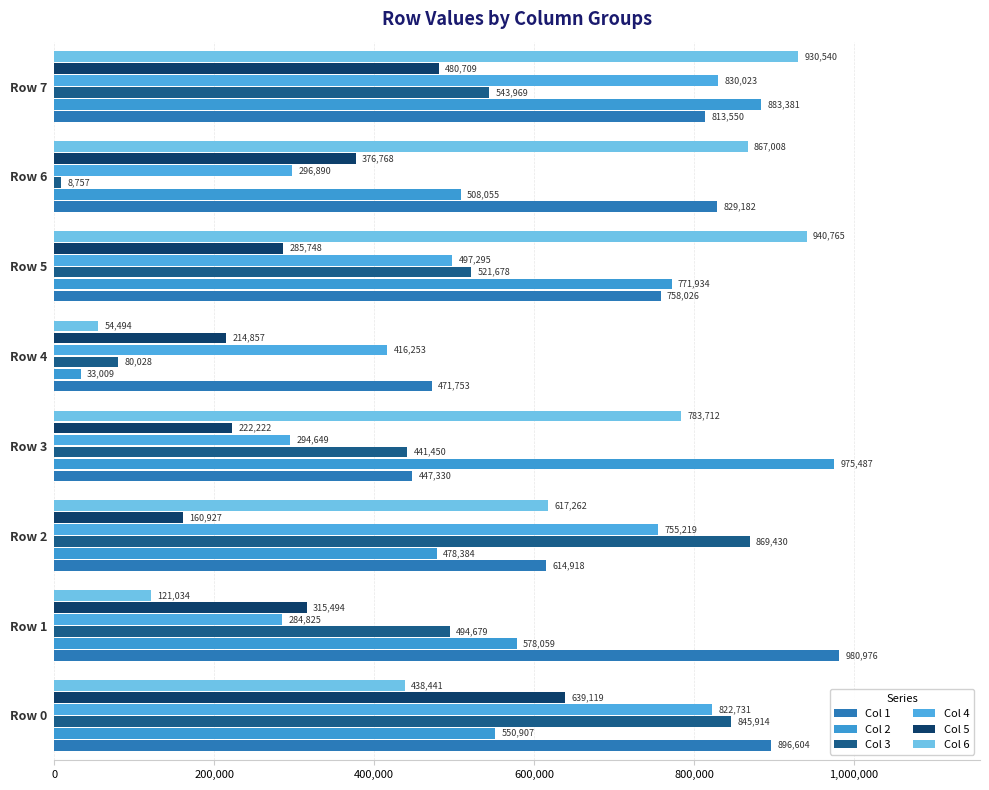

Where is Col 3 nearest to the value 439093?

Row 3